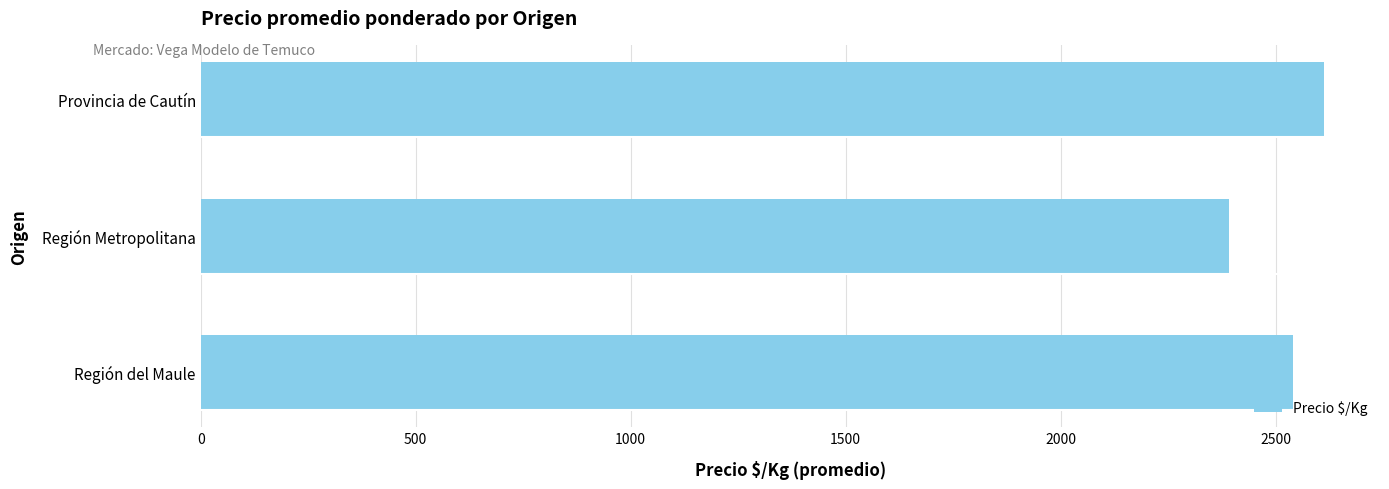

What is the ratio of the value at Región Metropolitana to the value at Región del Maule?

0.9